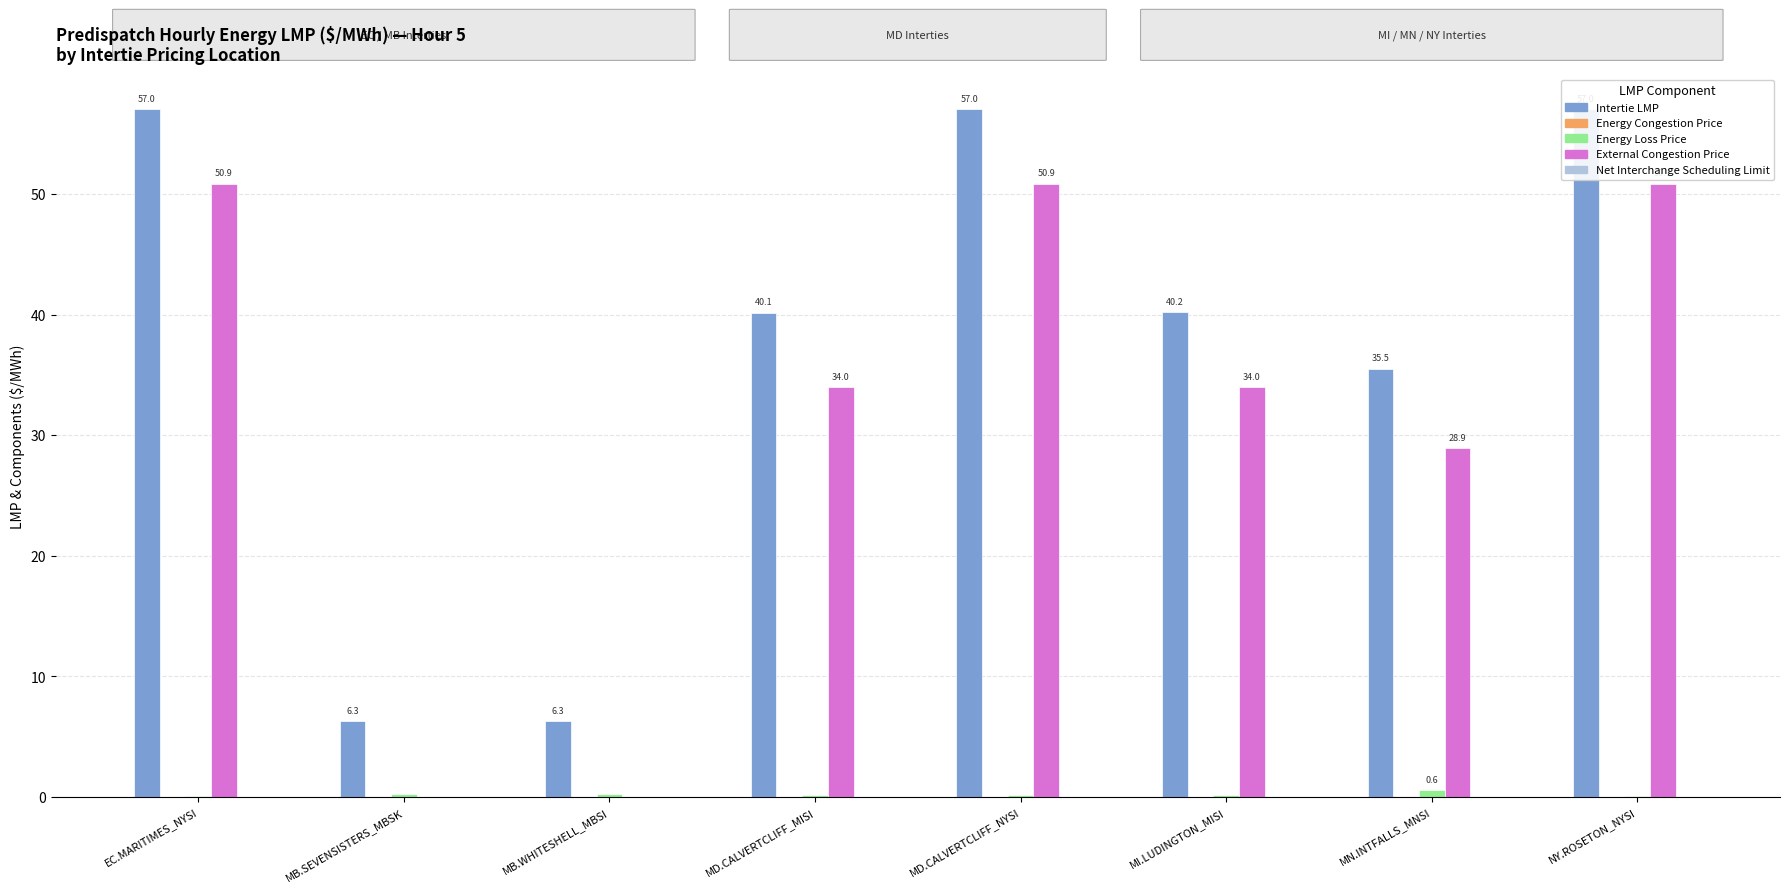

Which series has the largest total across all categories?

Intertie LMP